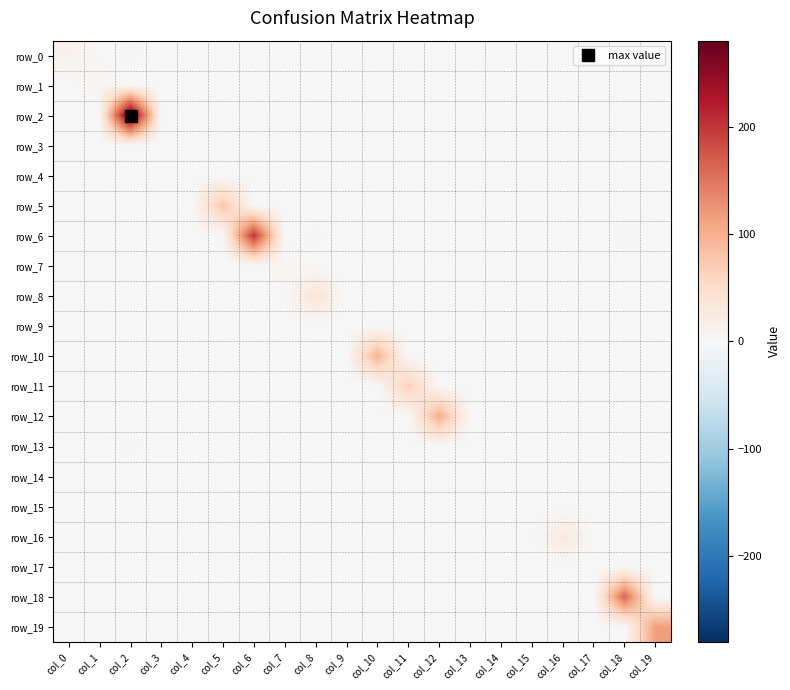

Which has a higher value, col_12 or col_8?

col_12